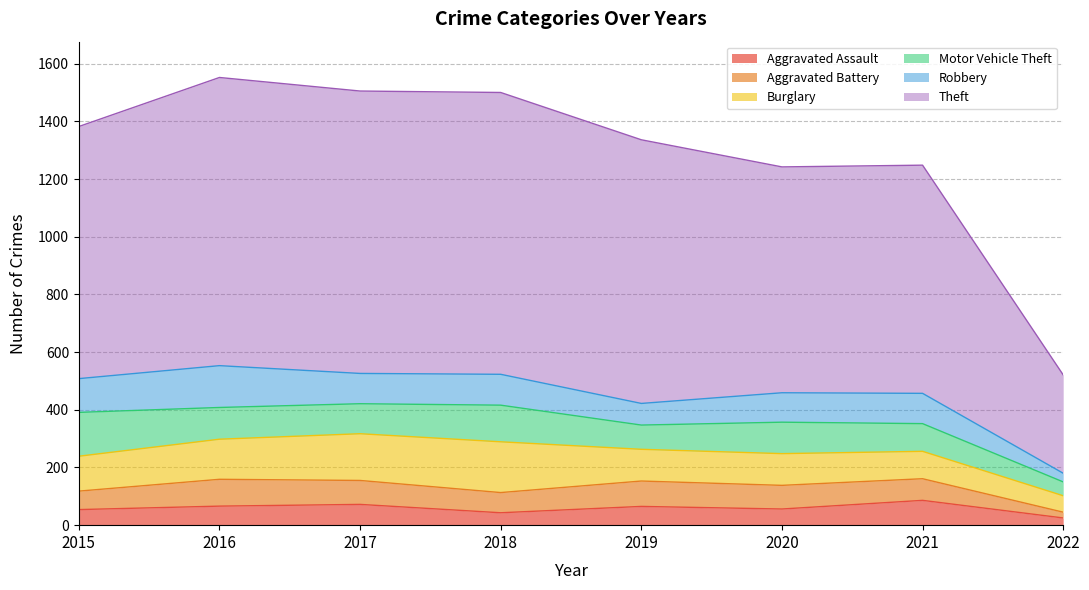

At which label does Motor Vehicle Theft first exceed 109?

2015